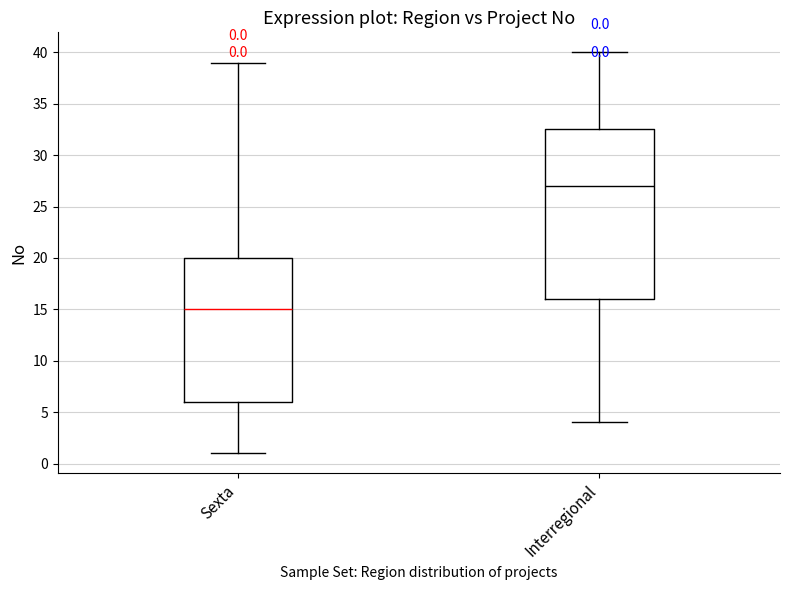

Which box is the tallest, from its lower edge to its upper edge?

Interregional